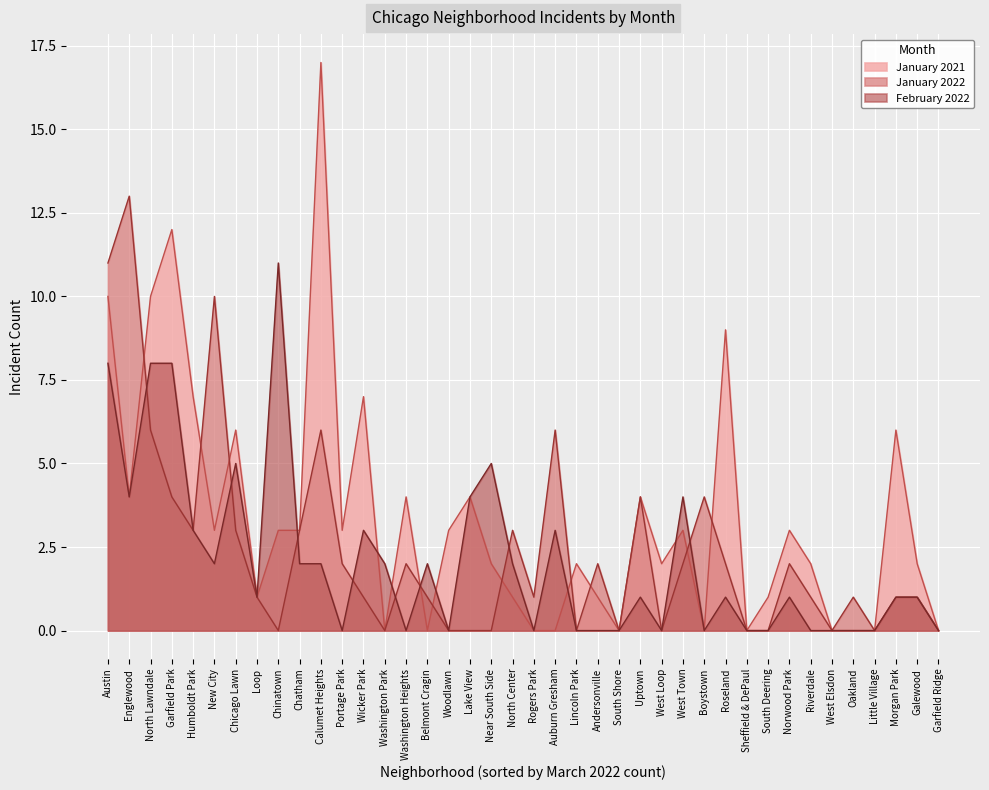

What is the label of the 1st point from the left?

Austin